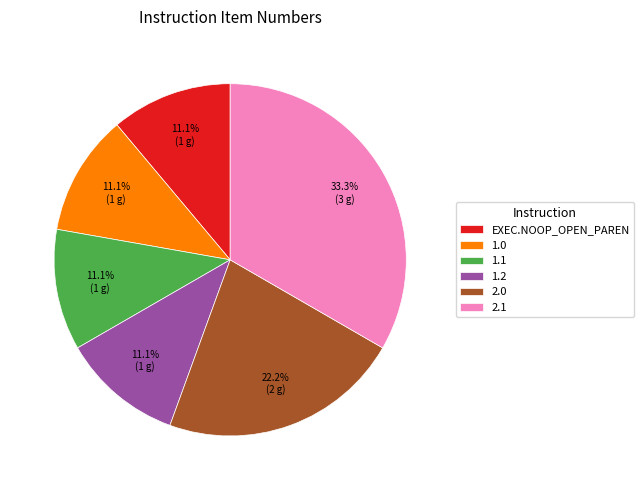

True or false: 1.1 accounts for 11% of the total.

True